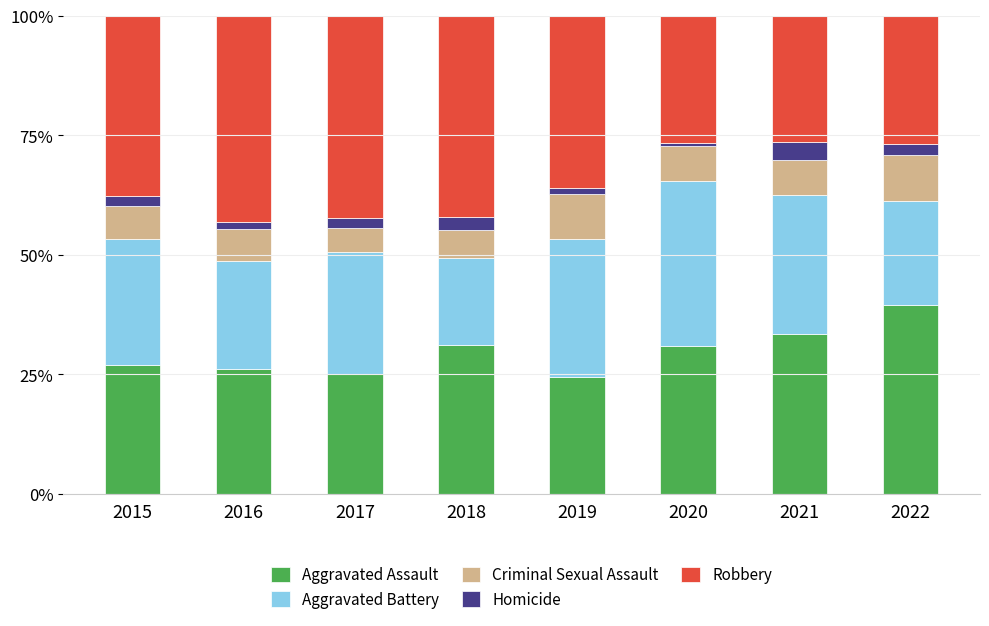

What is the difference between the maximum and minimum values in the Aggravated Assault series?

15.0